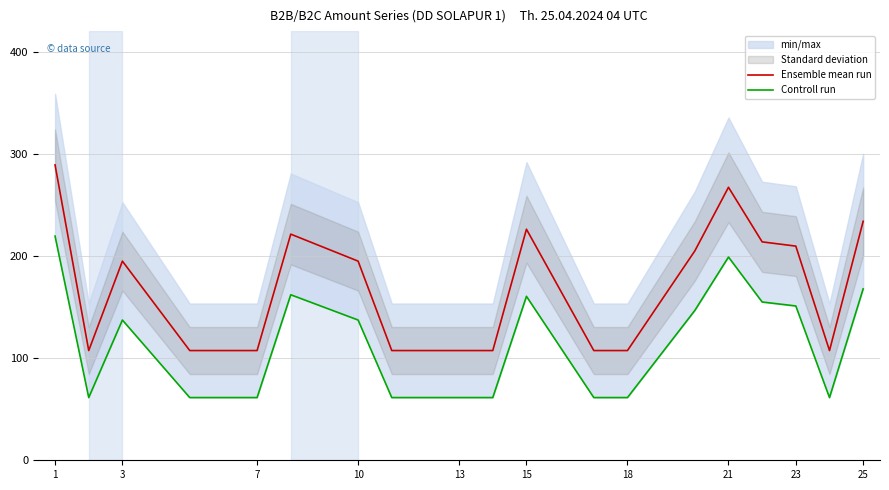

True or false: Controll run and Ensemble mean run intersect in this chart.

False